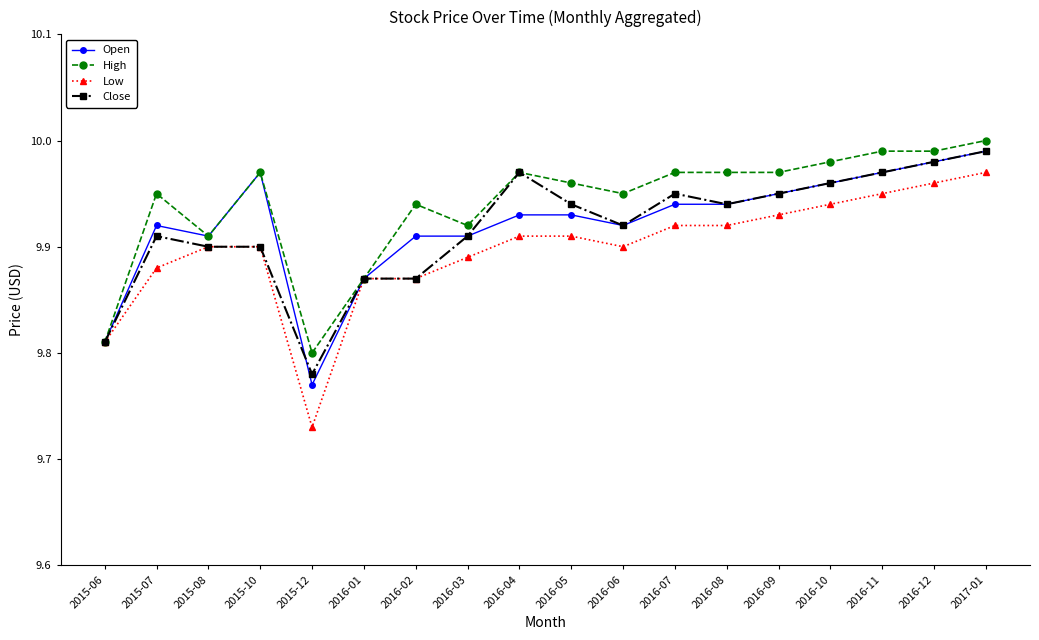

What is the label of the 16th point from the right?

2015-08